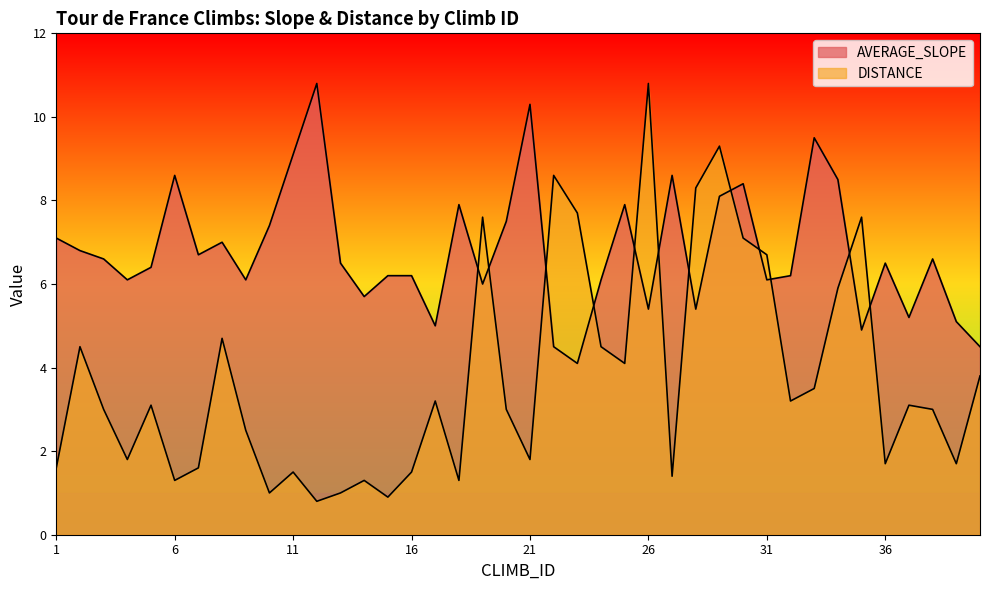

At 9, list the series in order from largest to smallest.

AVERAGE_SLOPE, DISTANCE